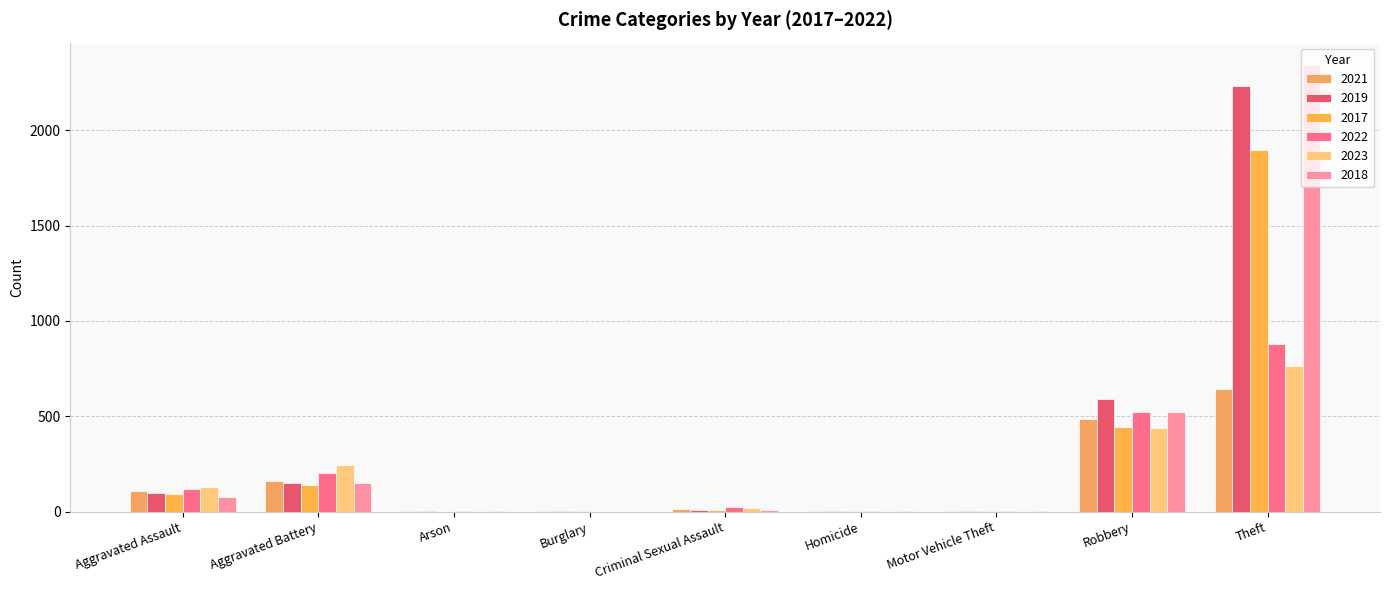

How many data points does each series have?

9